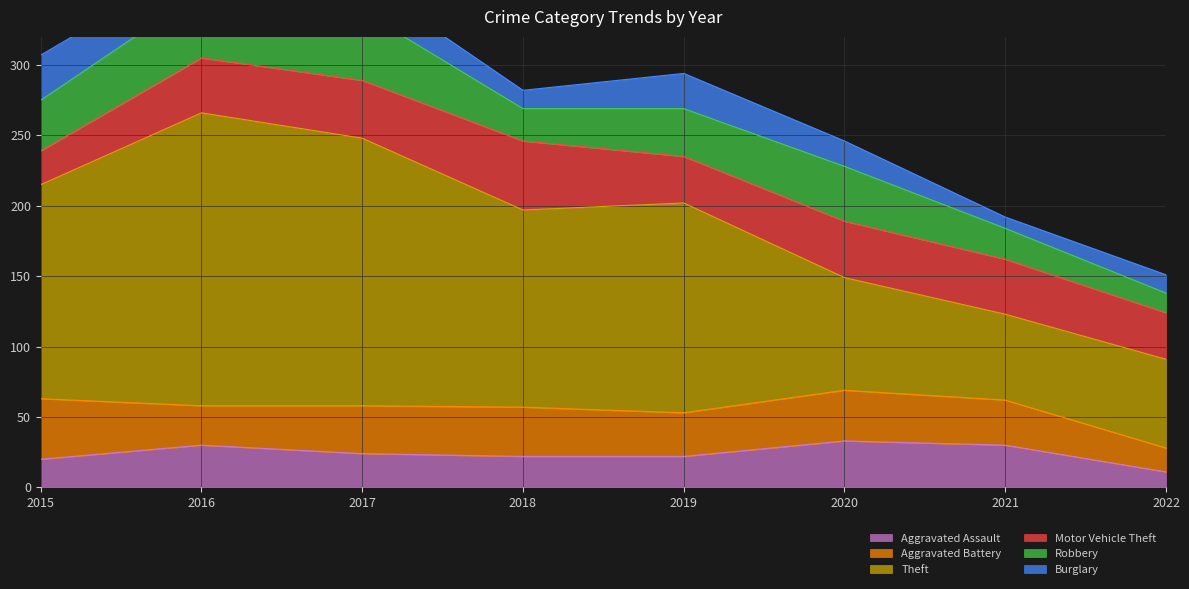

Where is Burglary nearest to the value 20?

2016